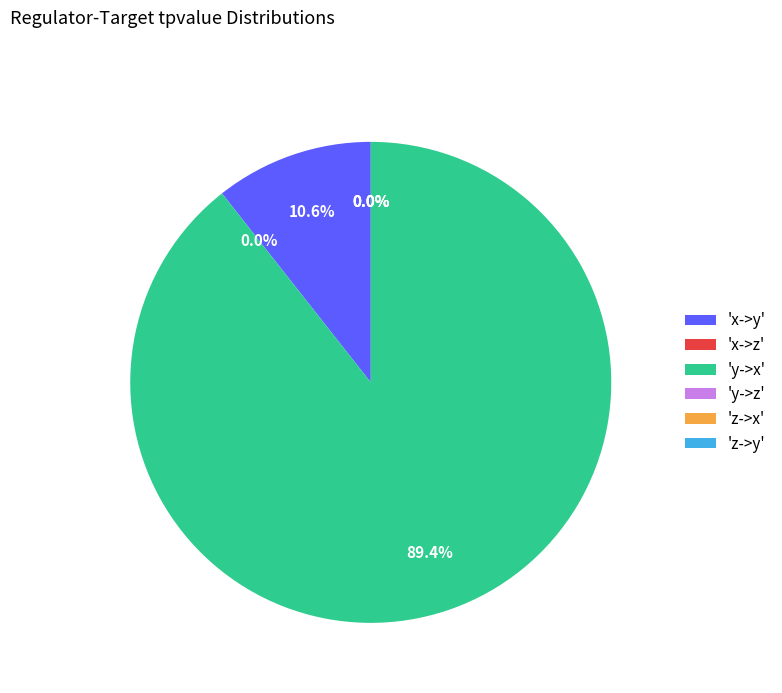

To the nearest percent, what is the difference between the largest and smallest slice percentages?

89%